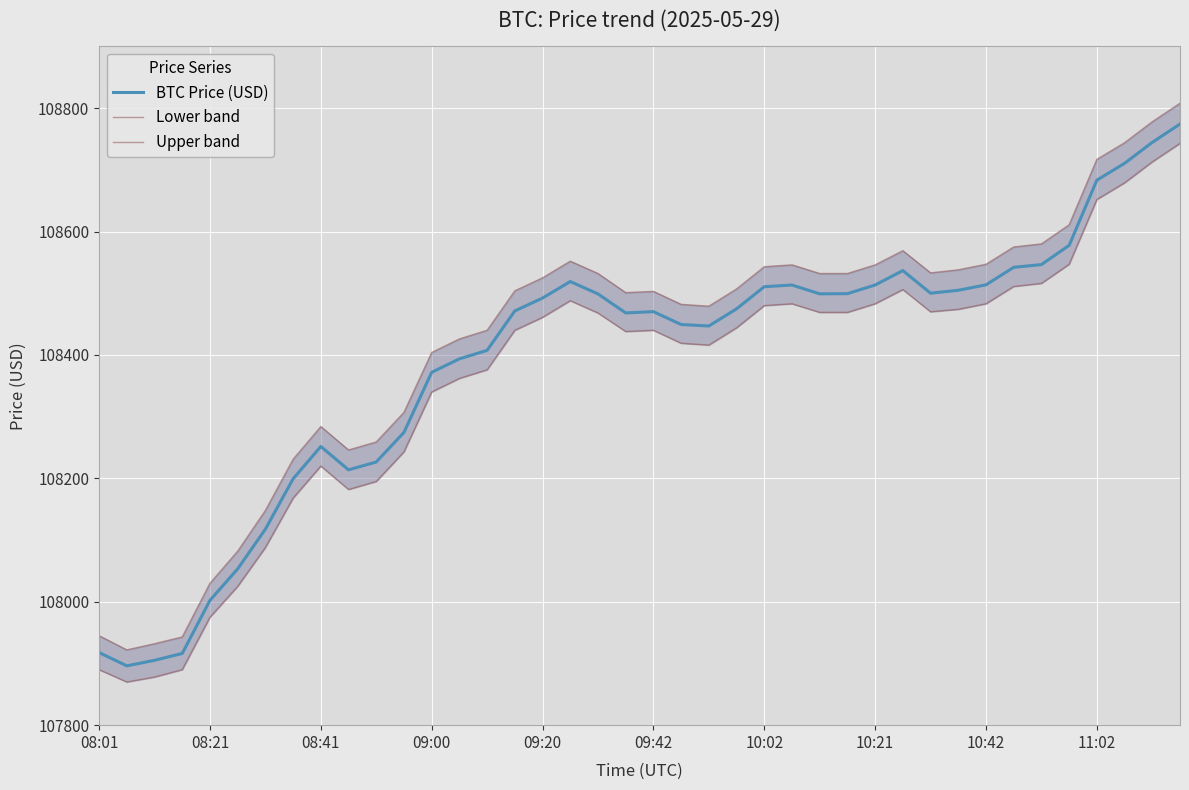

What are all the series names shown in the legend?

BTC Price (USD), Lower band, Upper band